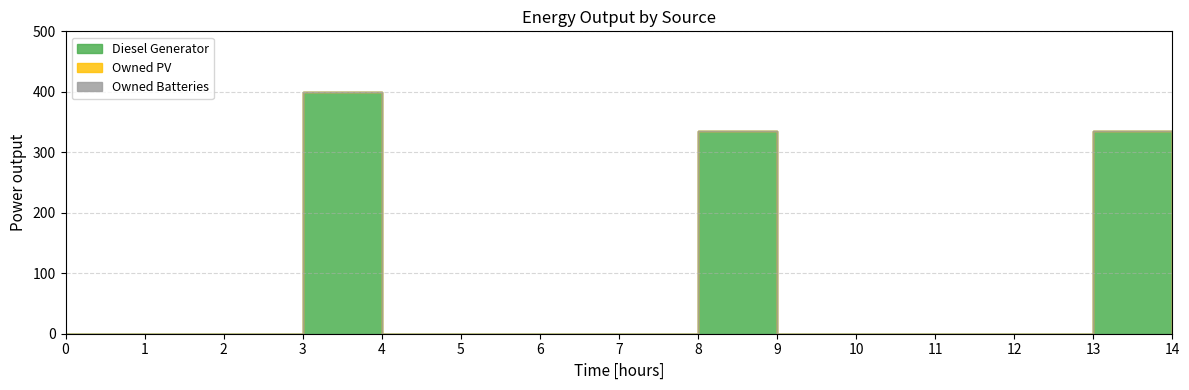

Count the number of categories in the chart.

15